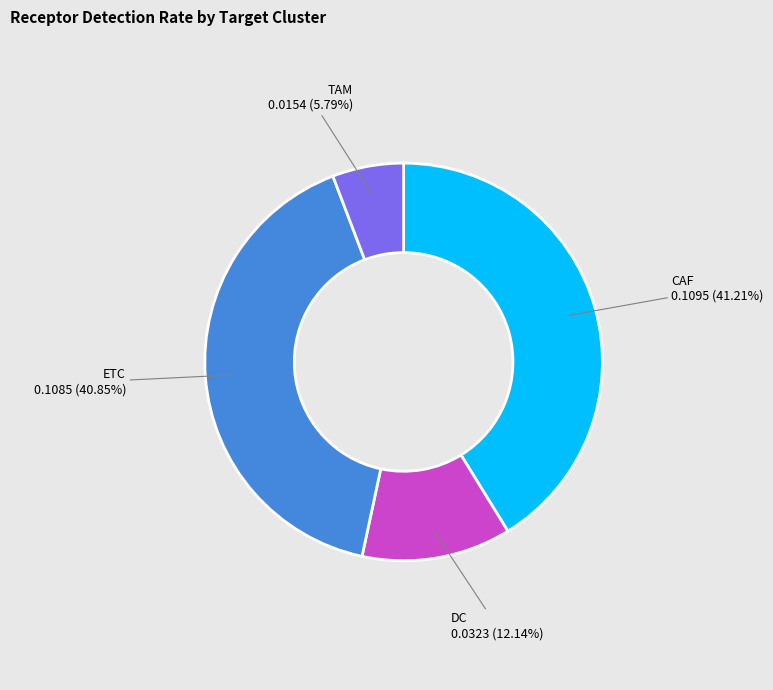

Which category has the smallest portion of the pie?

TAM